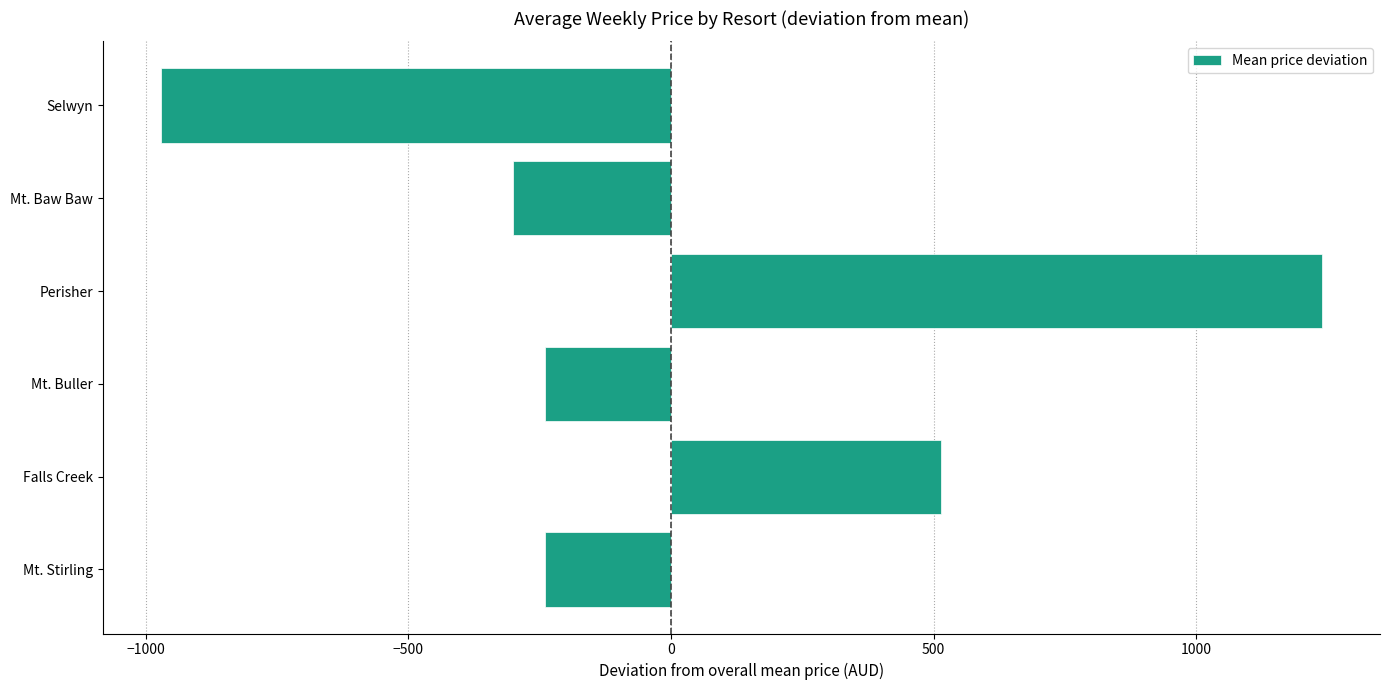

True or false: the data shows -240.3 at Mt. Stirling.

True